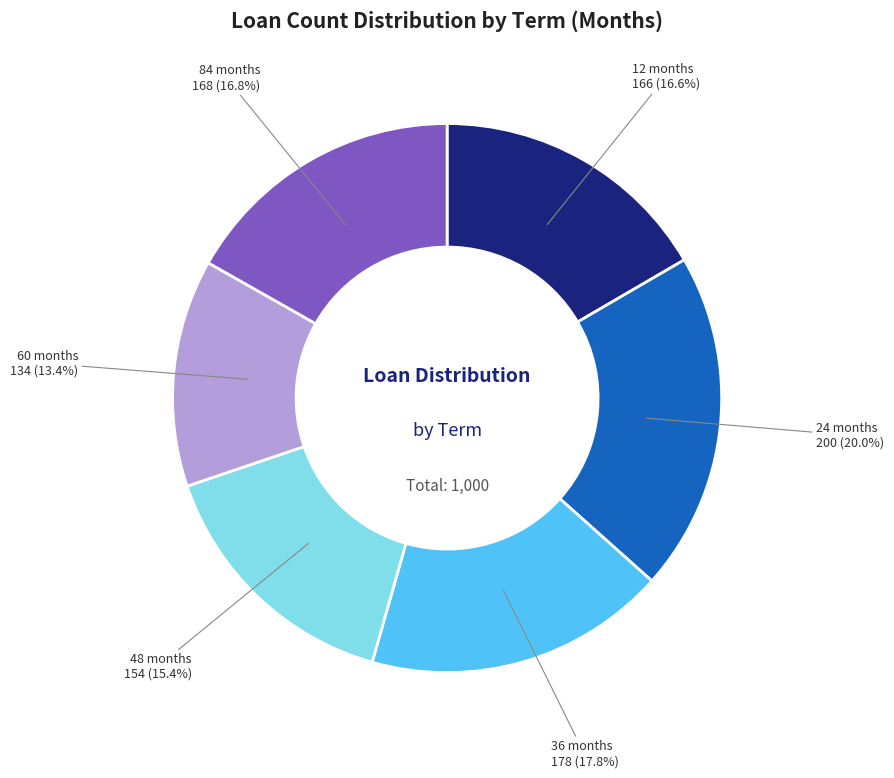

Does any single category account for the majority?

No